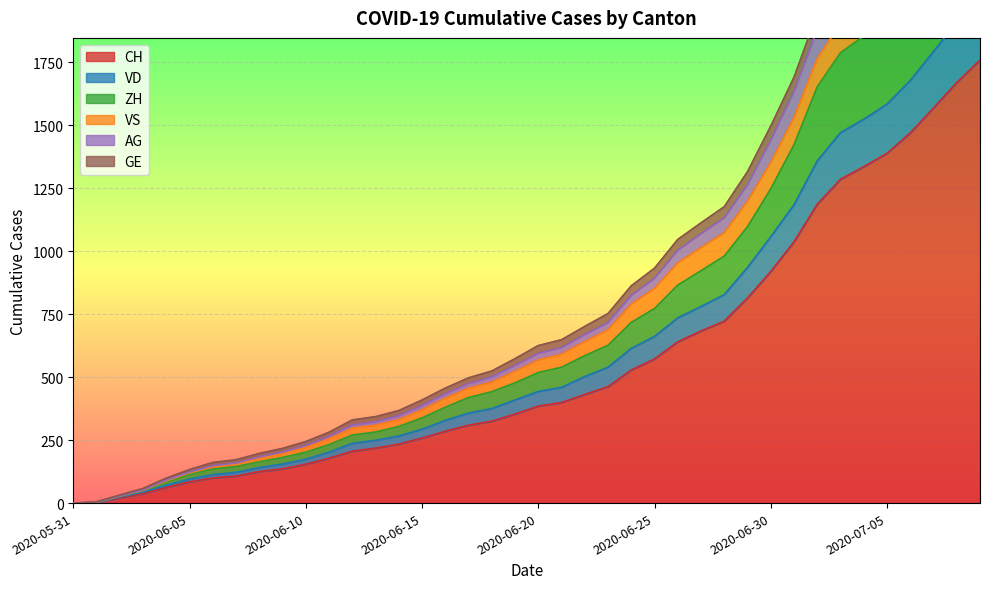

True or false: AG and CH cross at least once.

False